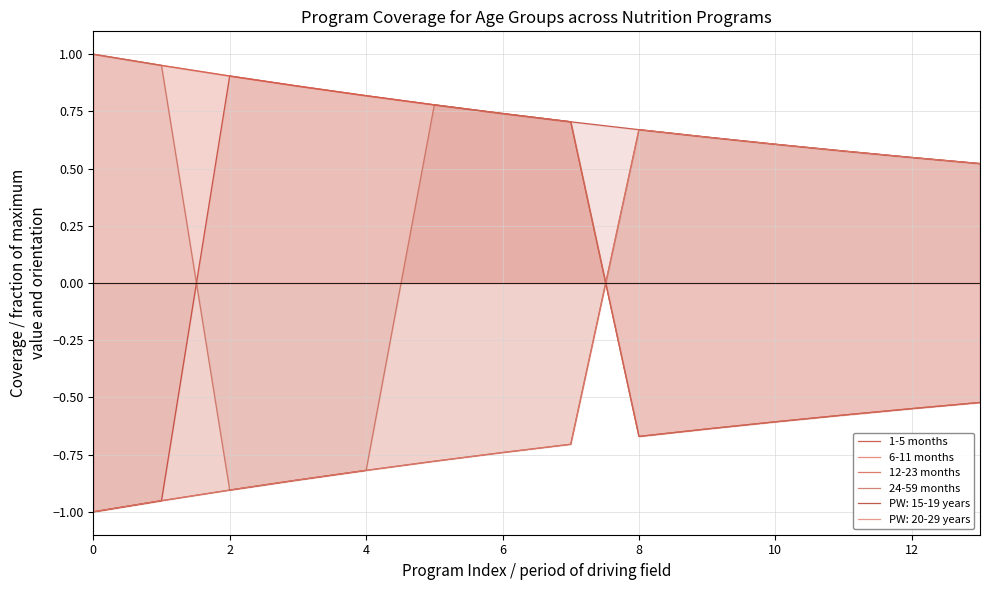

What is the maximum value for 24-59 months?

1.0